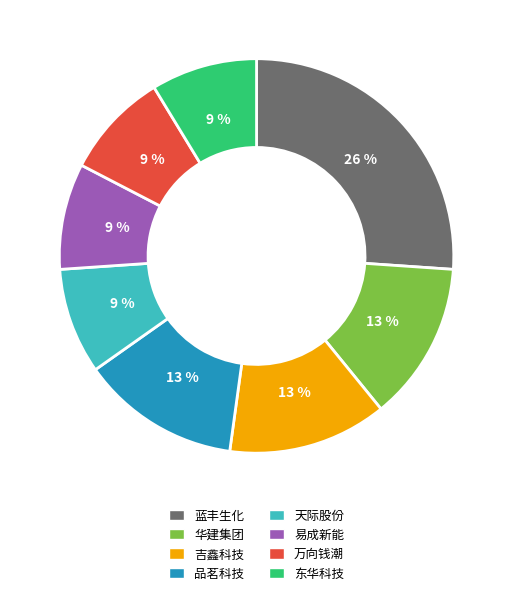

Is there a majority slice in this chart?

No